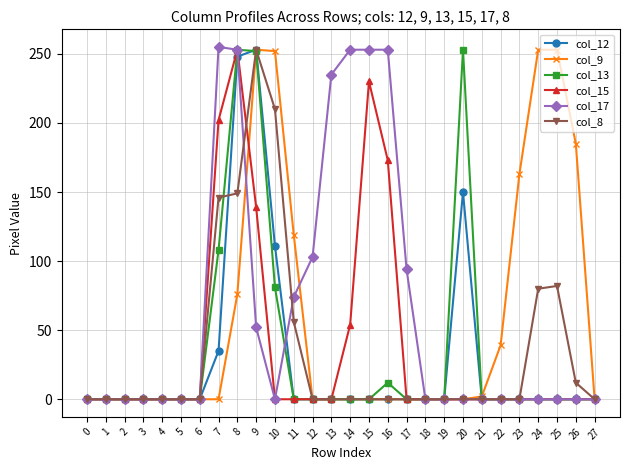

What is the greatest value displayed?

255